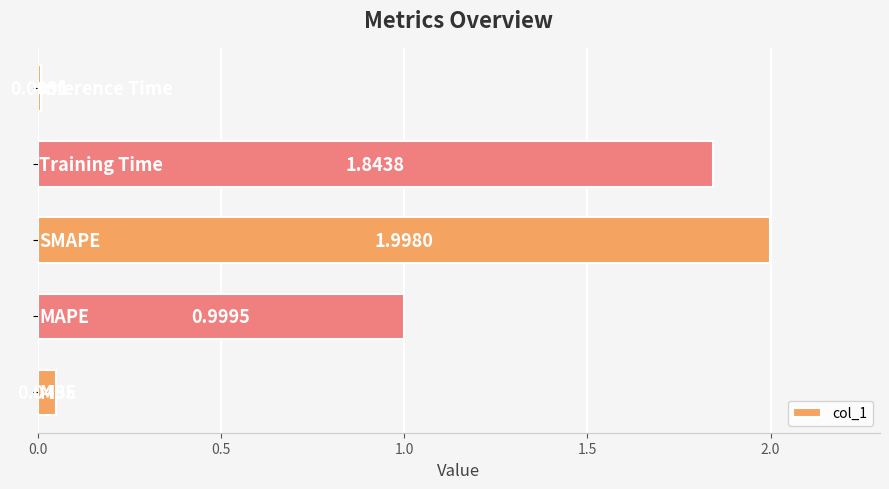

What is the average value?

1.0